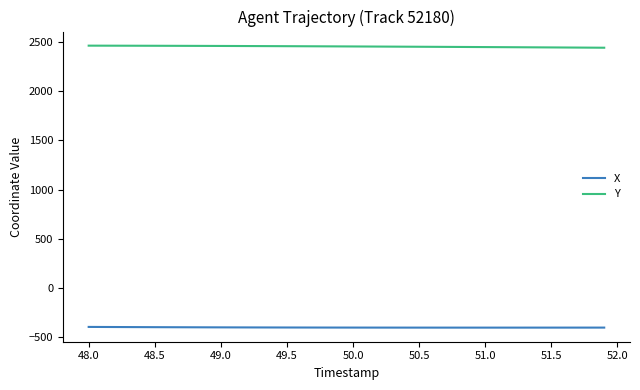

What is the minimum value for Y?

2444.5